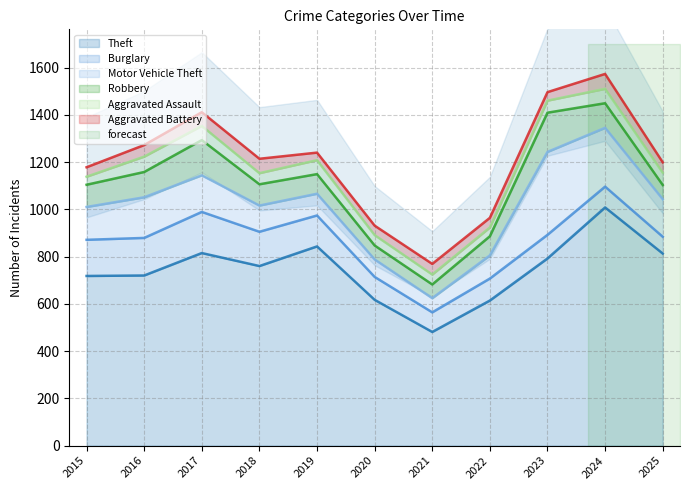

Between 2019 and 2024, which series saw the biggest shift?

Theft